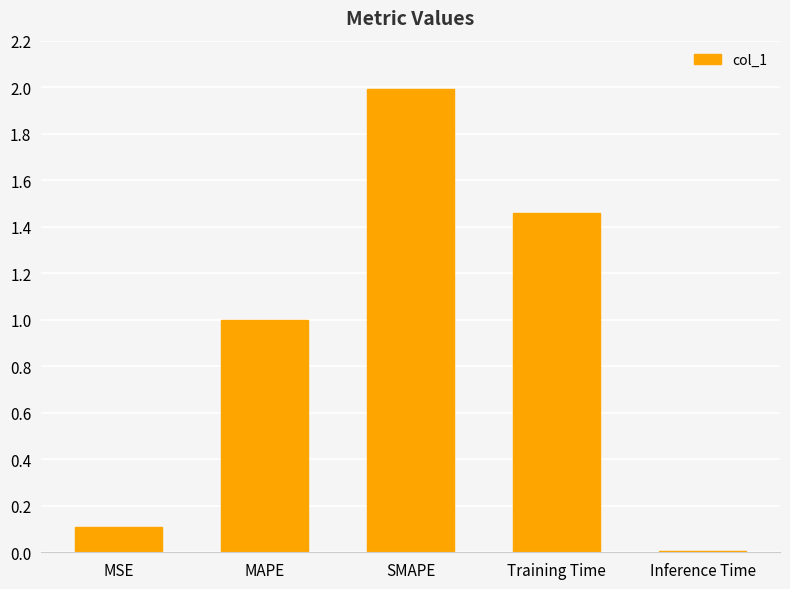

What is the change in value from MSE to Training Time?

+1.4